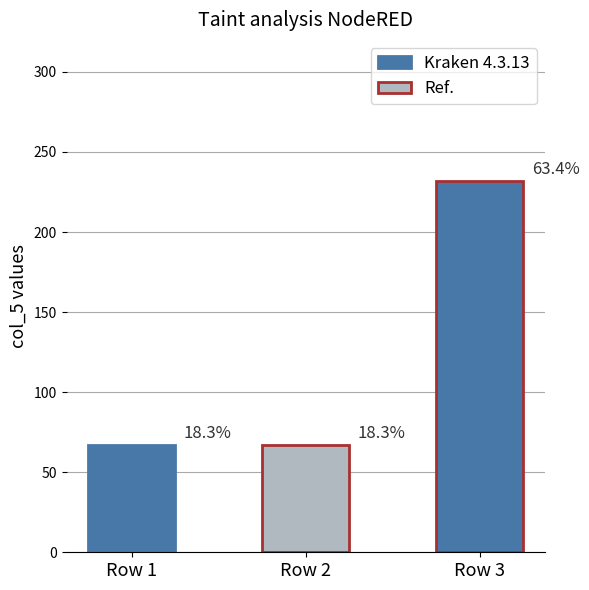

At which label is the value closest to 149?

Row 1